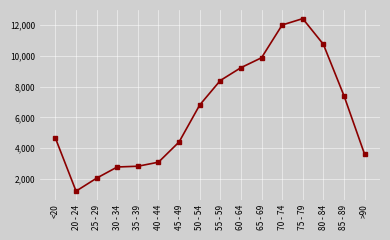

What is the label of the 11th point from the left?

65 - 69